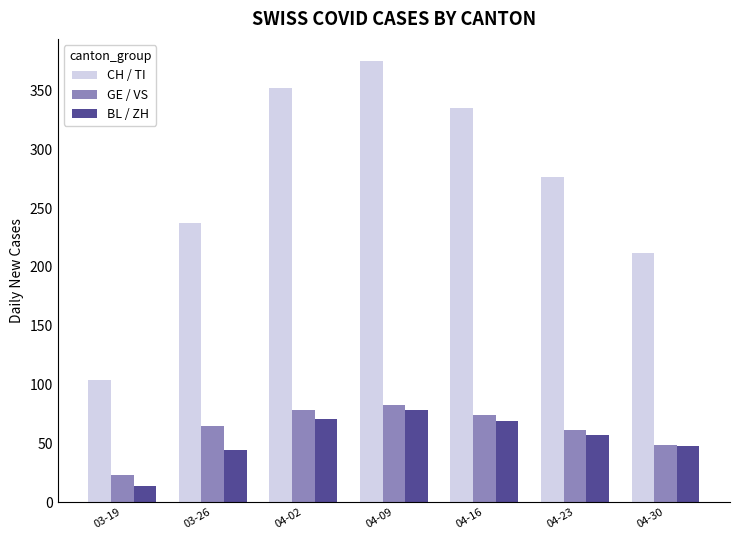

Count the number of categories in the chart.

7